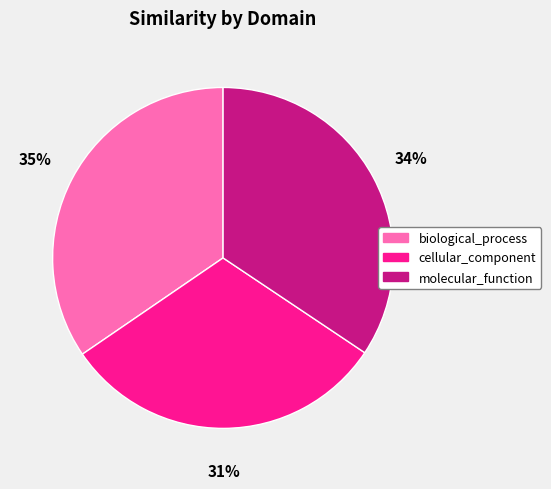

Count the number of slices in the pie.

3